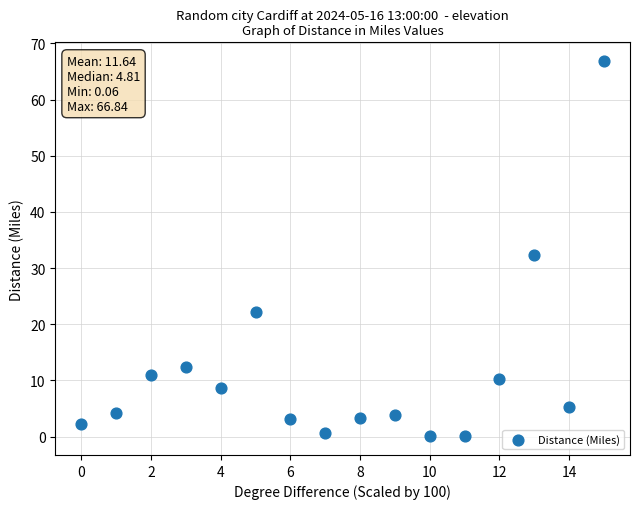

What is the range of Y values (max minus min)?

66.8